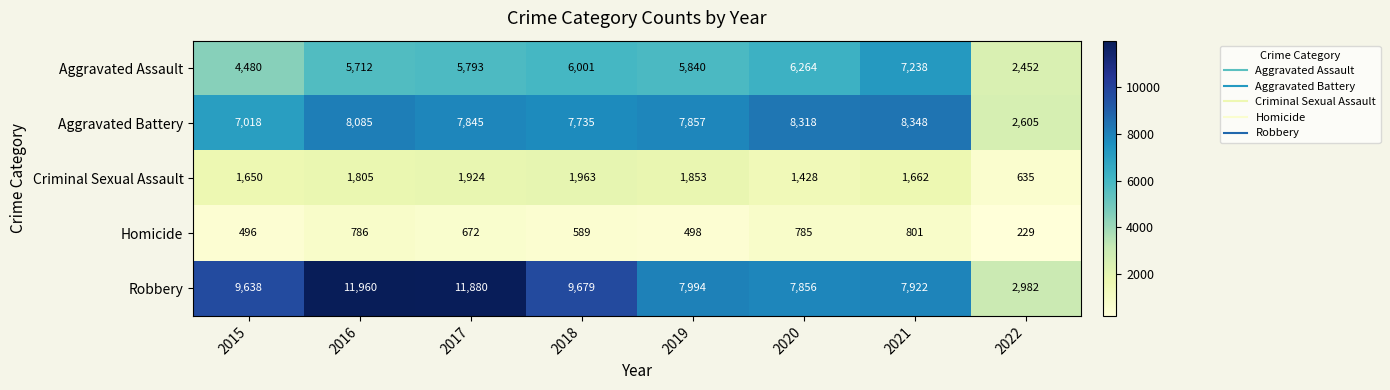

What is the spread (max minus min) of values at 2018?

9090